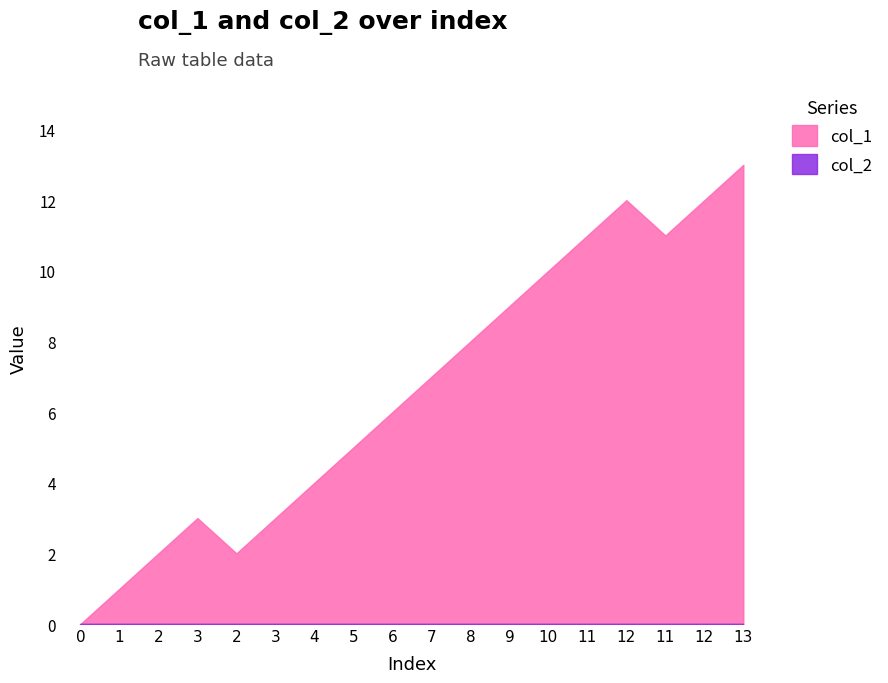

How many lines are shown in the chart?

2